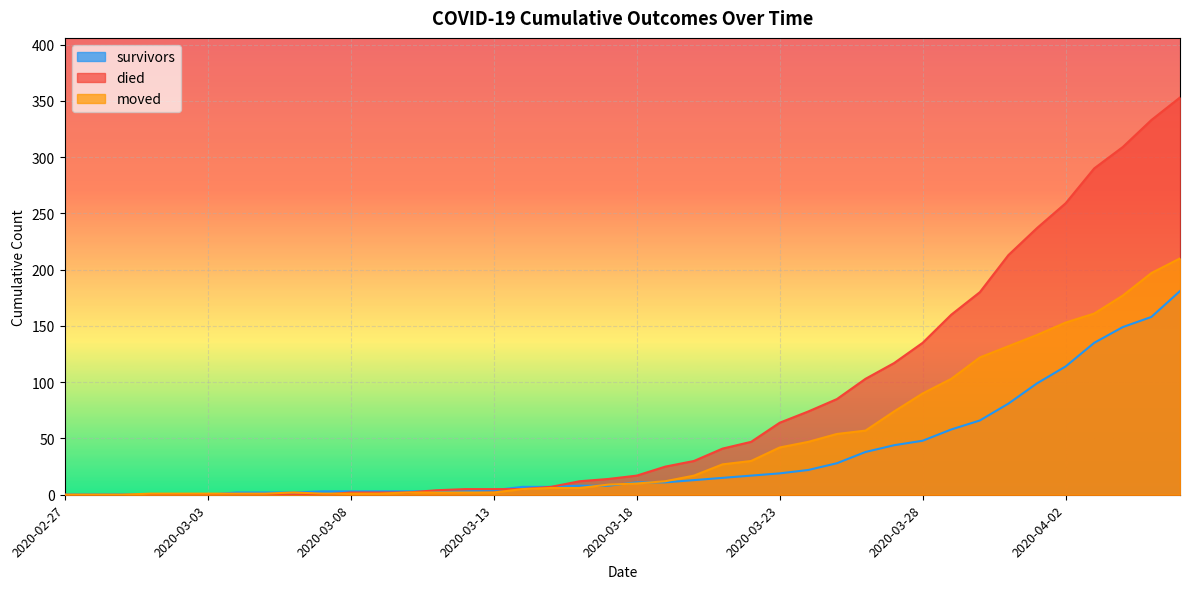

What is the greatest value displayed?

353